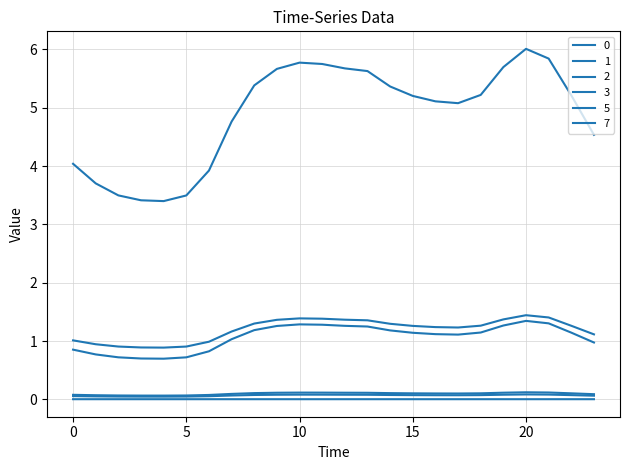

Does the chart have visible grid lines?

Yes